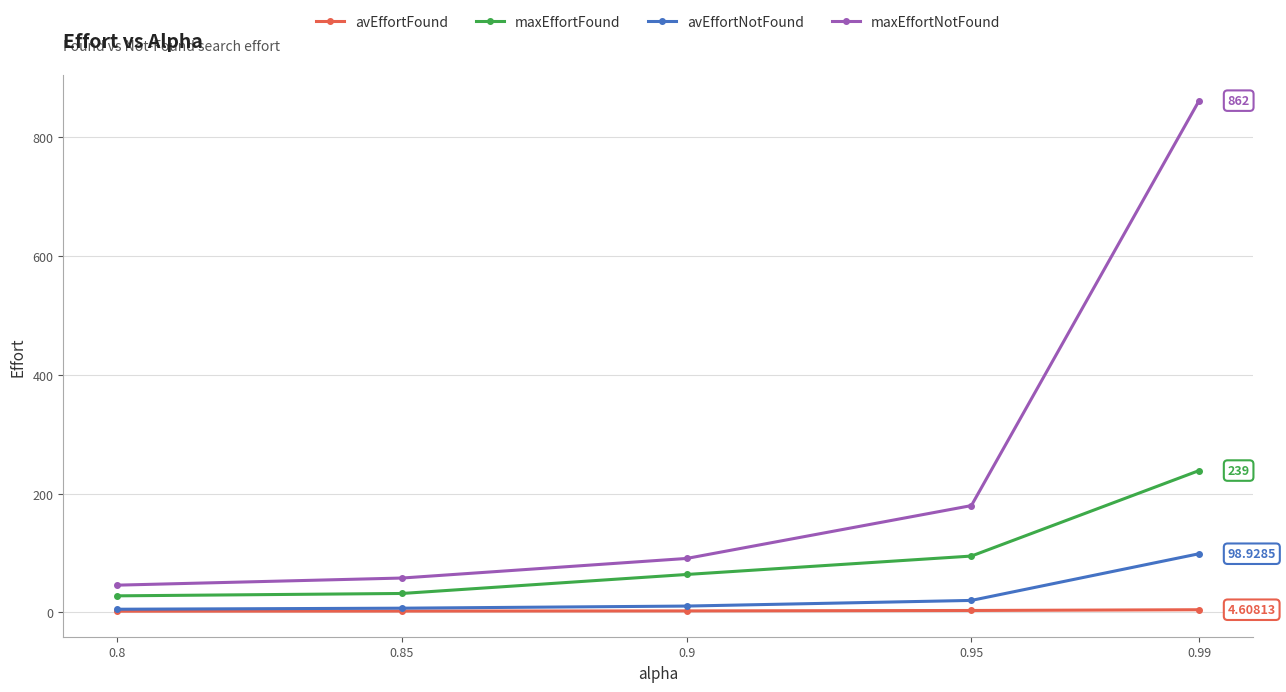

Is it true that maxEffortNotFound equals 1194.7 at 0.99?

False